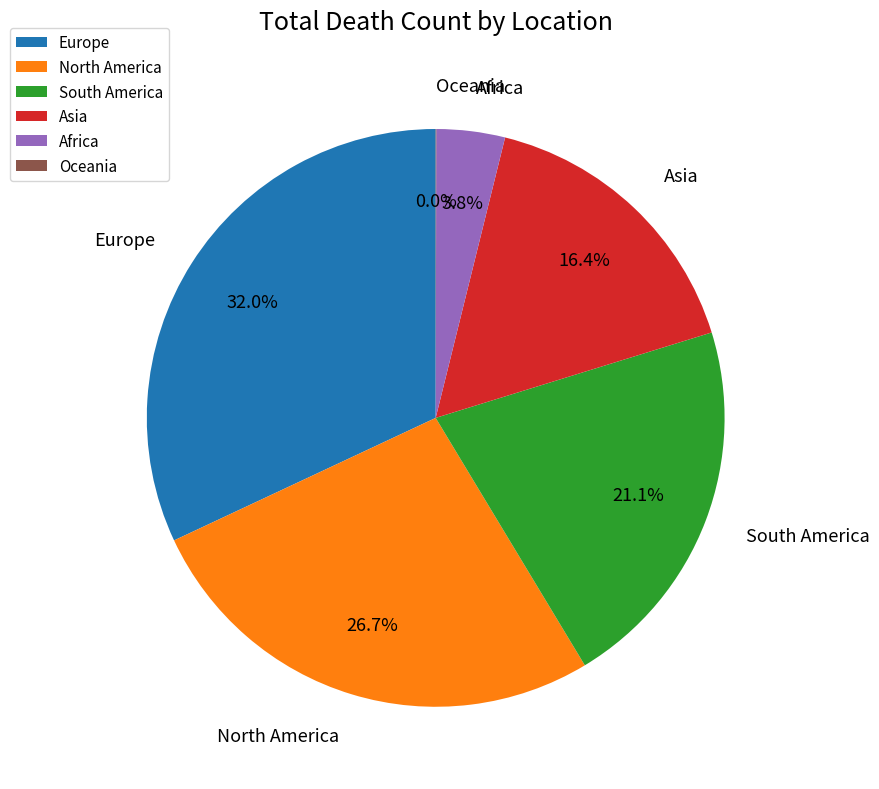

What is the ratio of the value at South America to the value at Europe?

0.7